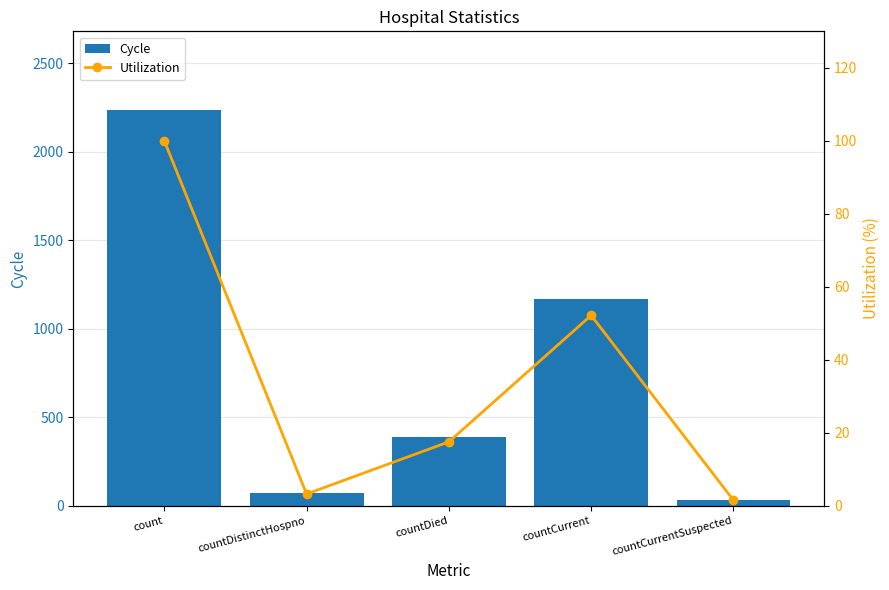

How many values in the Utilization series are below 17?

2